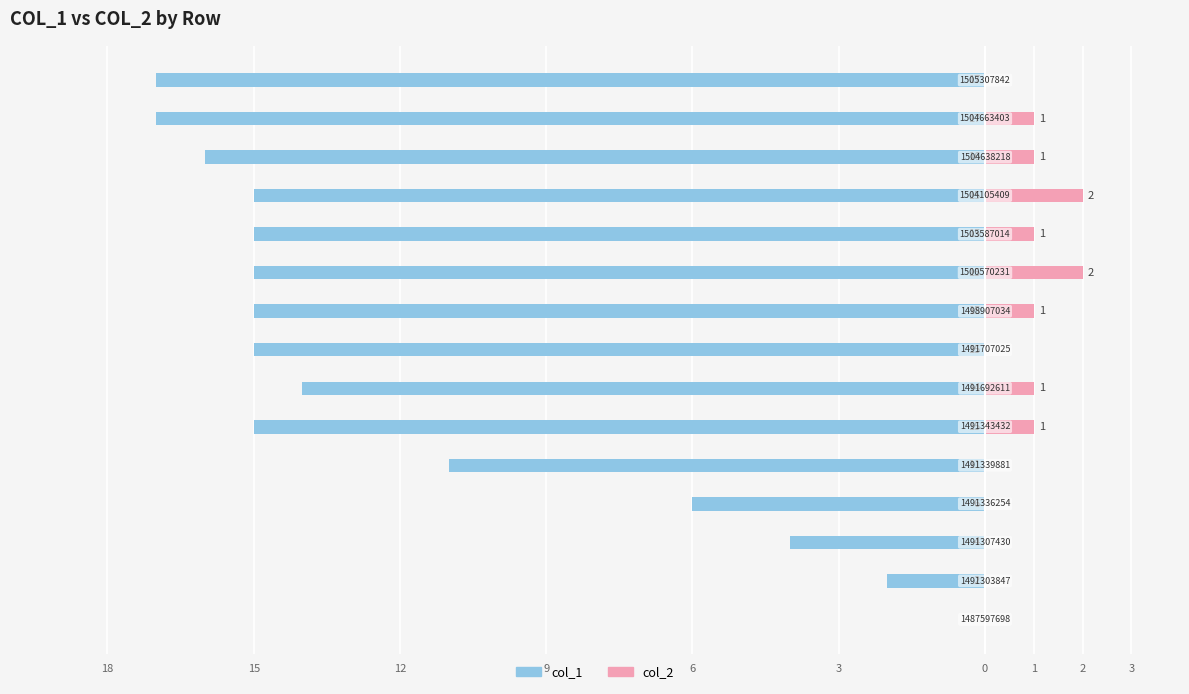

The value of col_1 at 13 is -23. True or false?

False